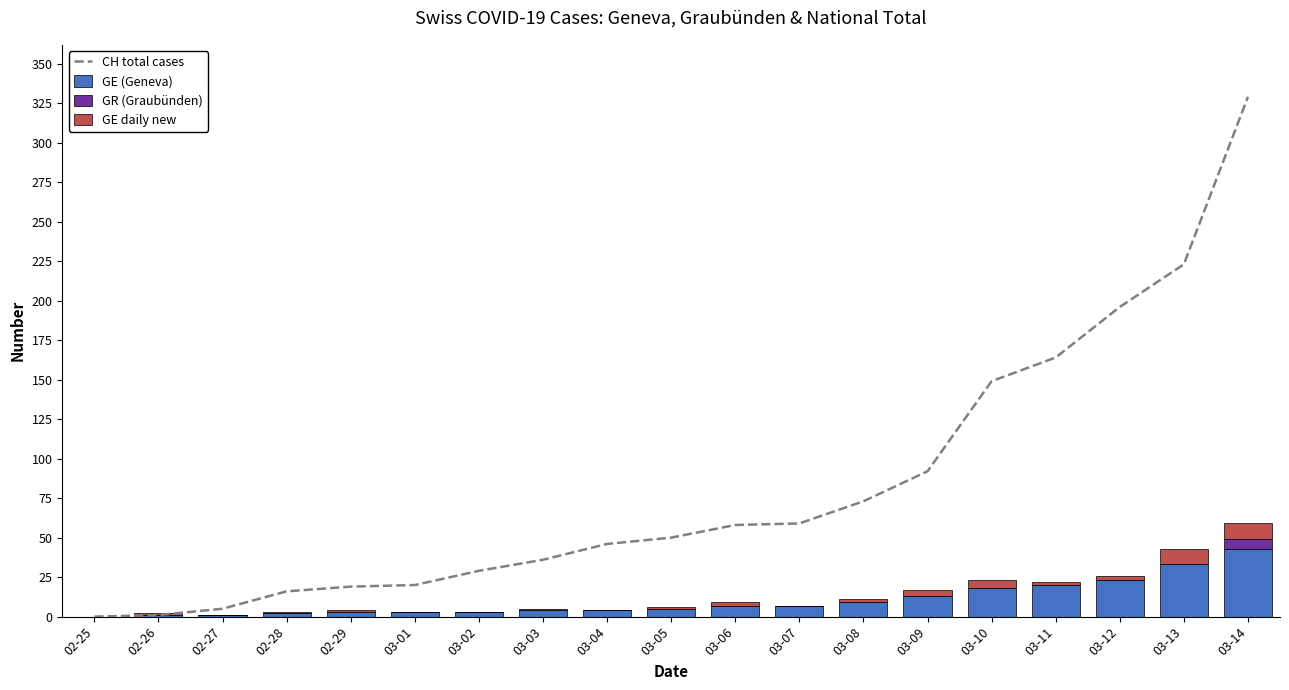

Which series has the widest spread of values?

CH total cases